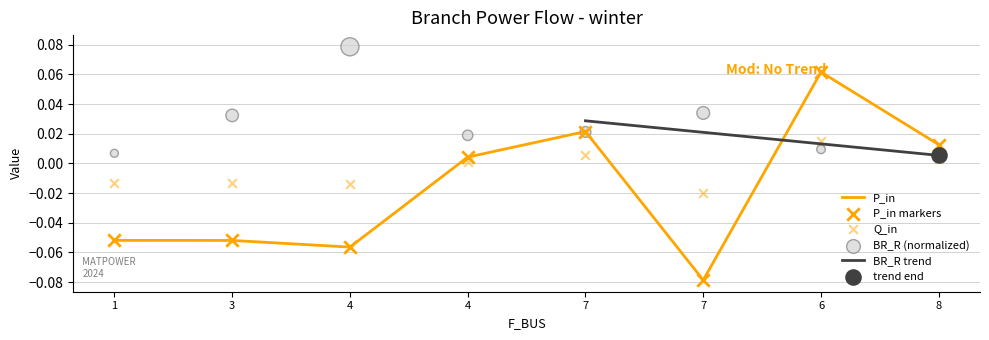

Is the value of P_in at 3 greater than the value of BR_R at 4?

No